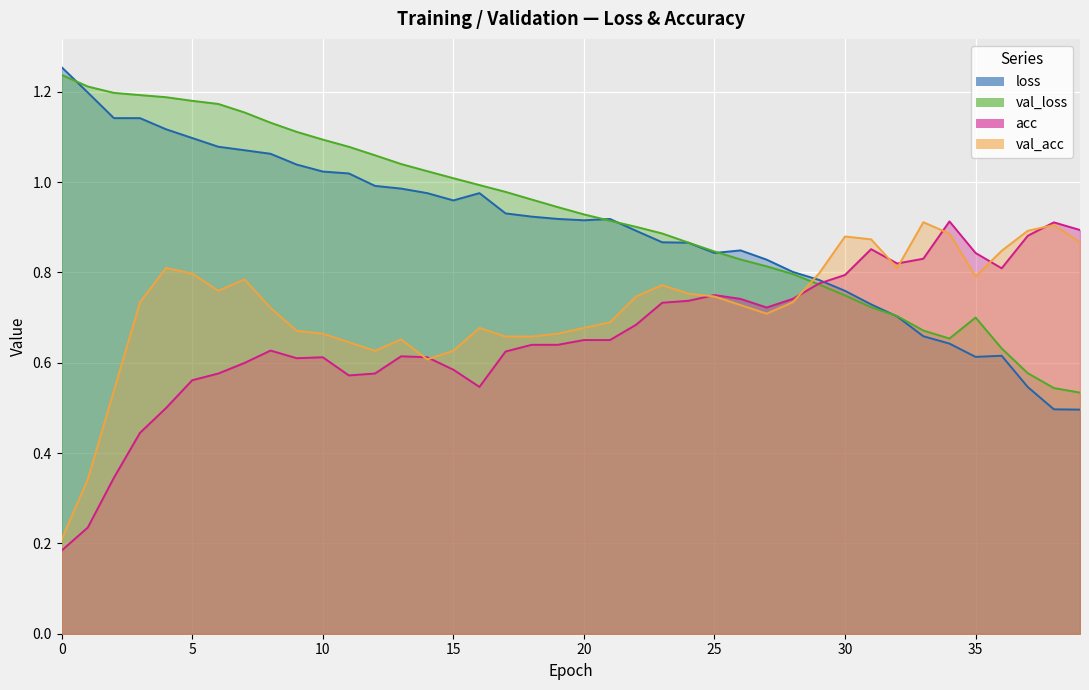

How many lines are shown in the chart?

4